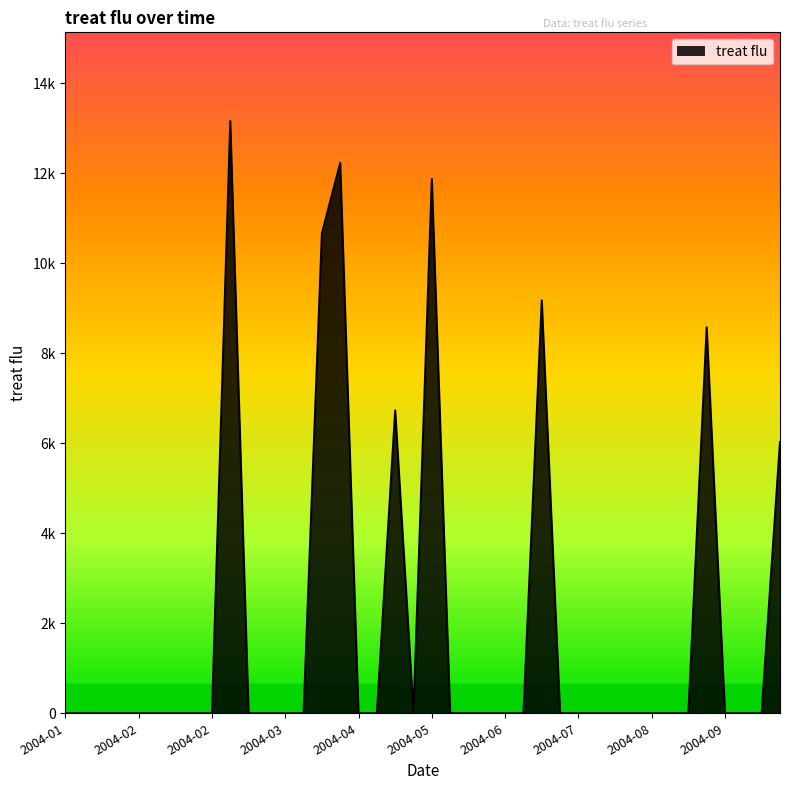

At which category does the chart reach its minimum across all series?

2004-01